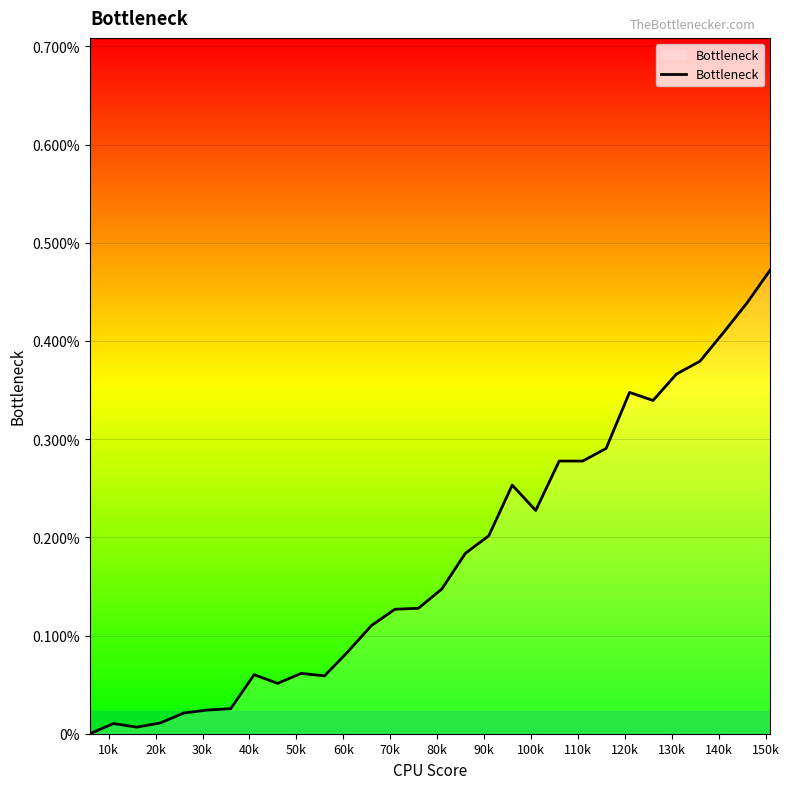

How many interior local peaks (higher than both neighbors) does the data have?

5